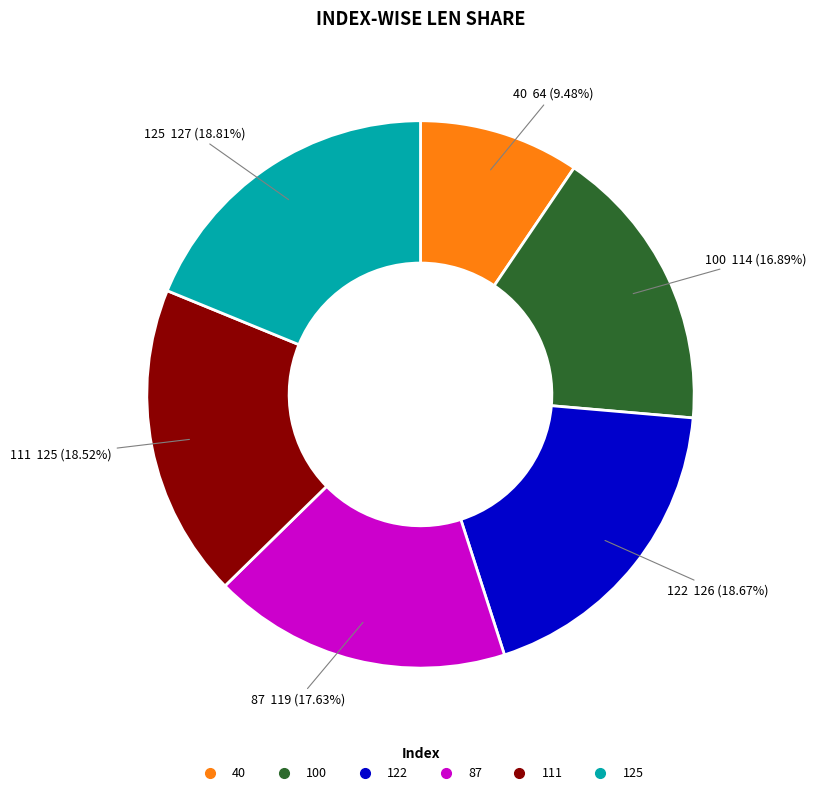

Does 100 represent more than half of the total?

No